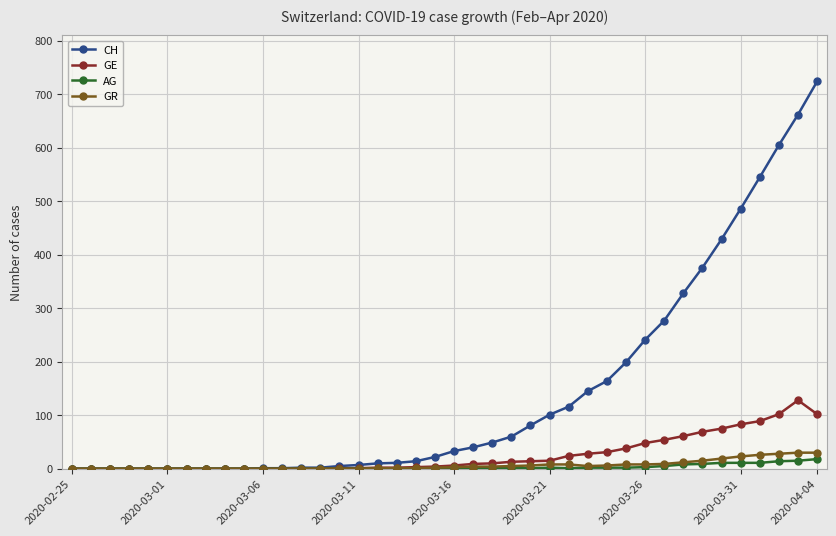

Which series has the largest range (max minus min)?

CH